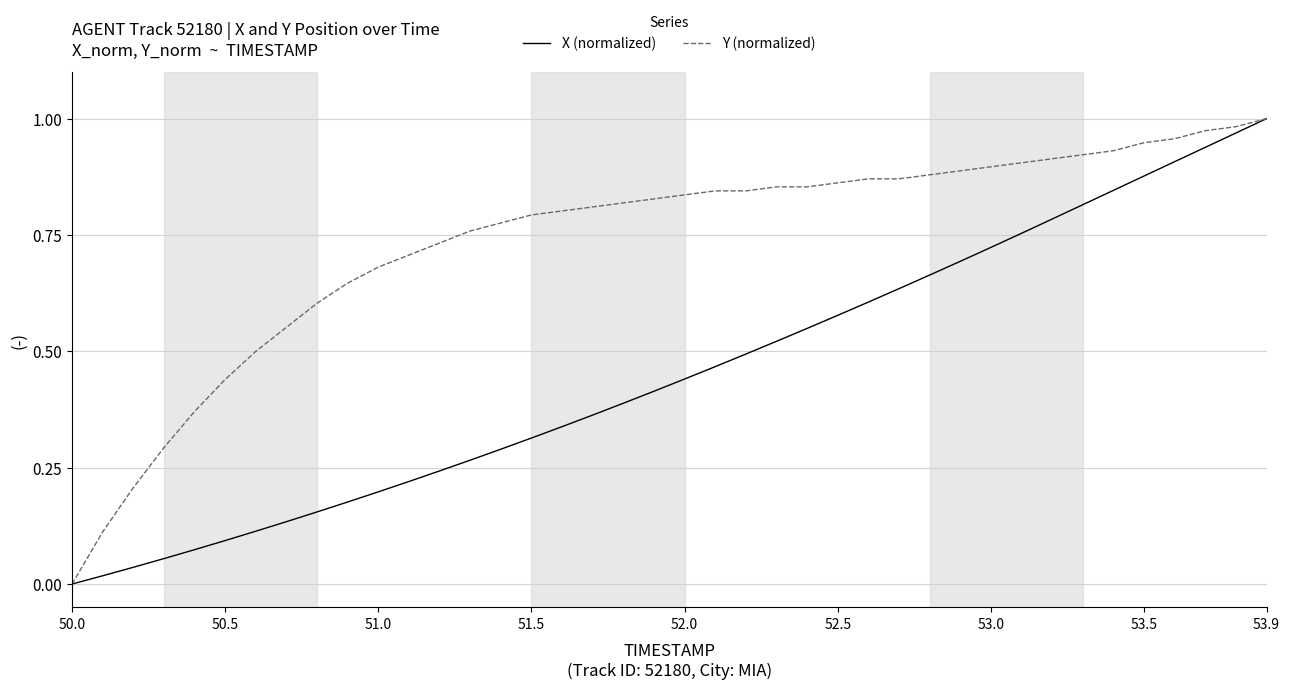

Which series has the largest total across all categories?

Y (normalized)